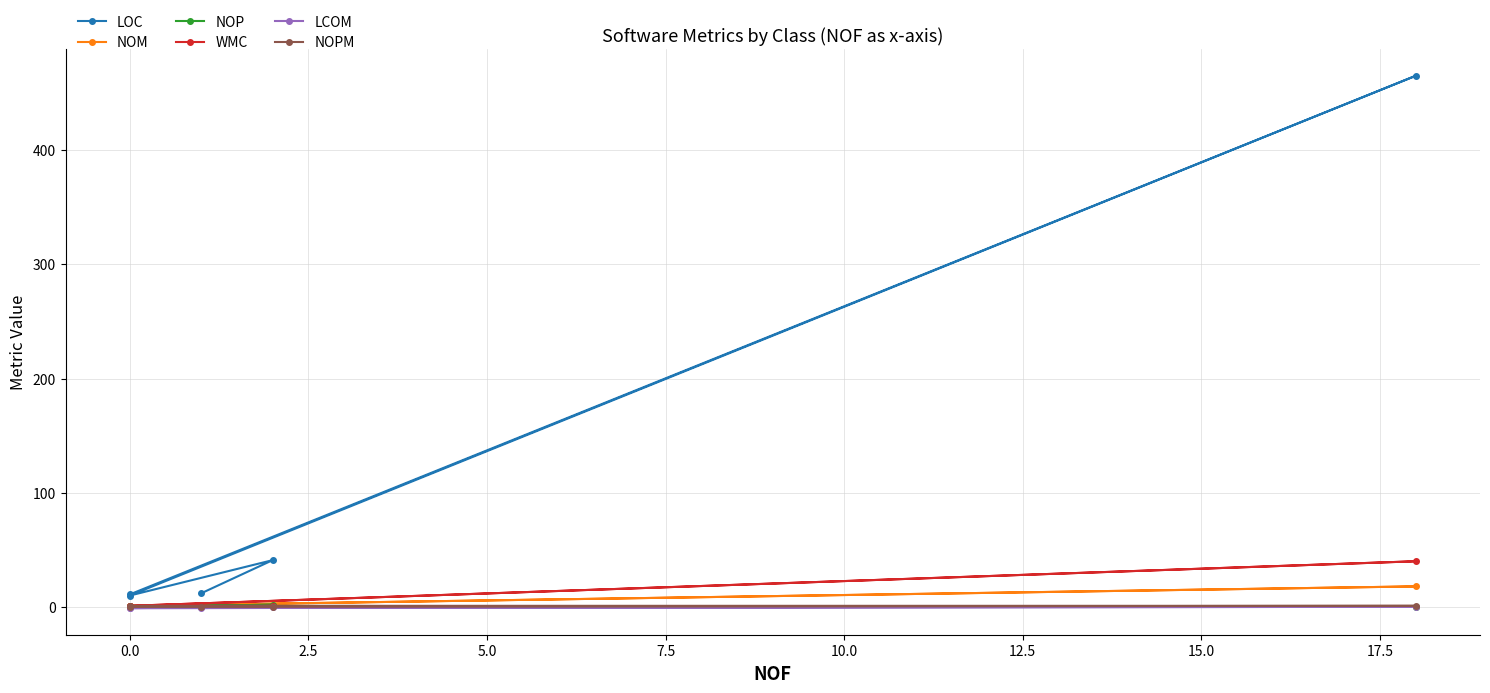

Reading right to left, what are all the values shown in this chart?

LOC: 12.0	41.0	10.0	465.0	11.0
NOM: 0.0	1.0	1.0	18.0	1.0
NOP: 1.0	2.0	0.0	0.0	1.0
WMC: 0.0	1.0	1.0	40.0	1.0
LCOM: -1.0	0.0	-1.0	0.1	-1.0
NOPM: 0.0	0.0	0.0	1.0	1.0